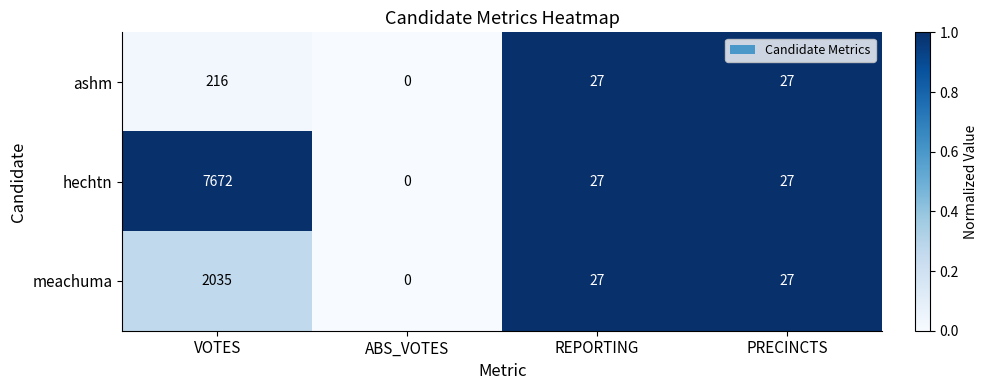

Is it true that hechtn equals 27 at PRECINCTS?

True